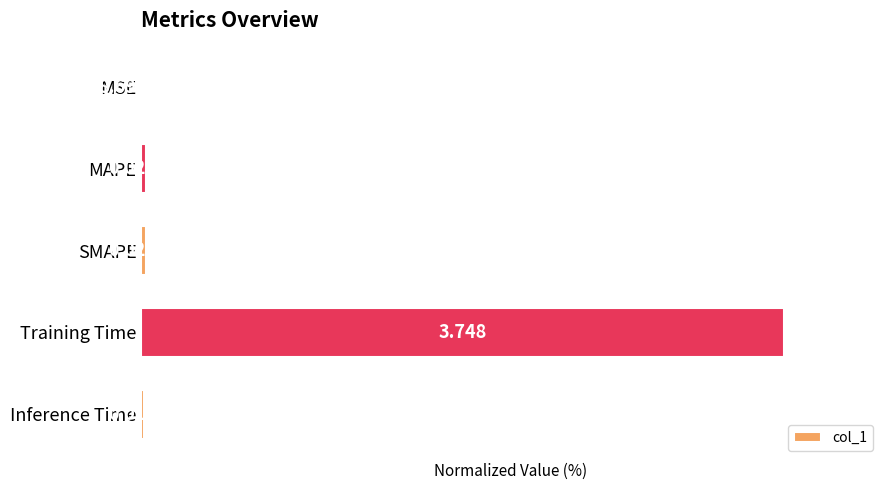

What is the sum of all values?

101.9